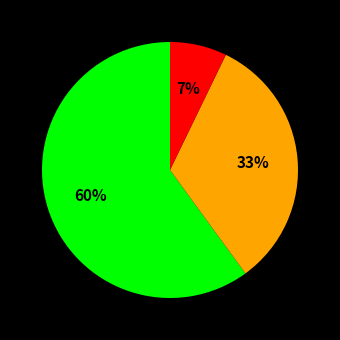

To the nearest percent, what is the average slice percentage?

33%